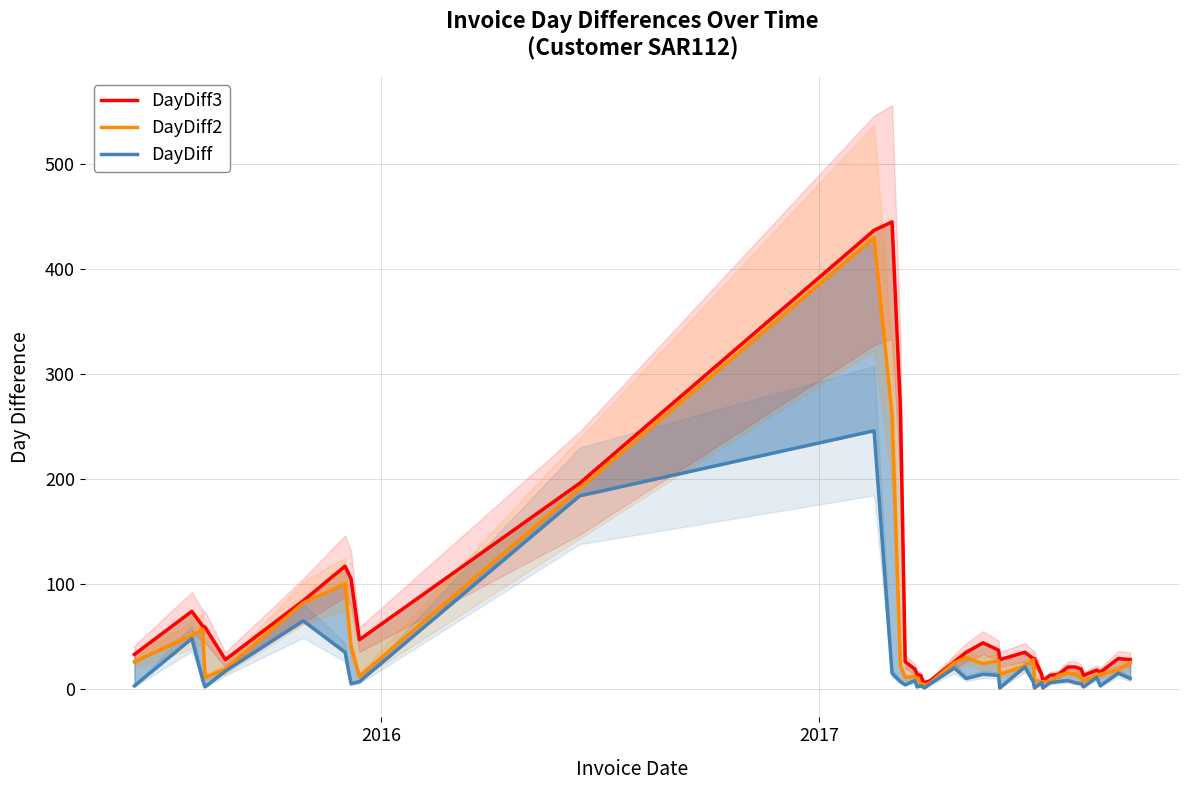

Which series has the widest spread of values?

DayDiff3